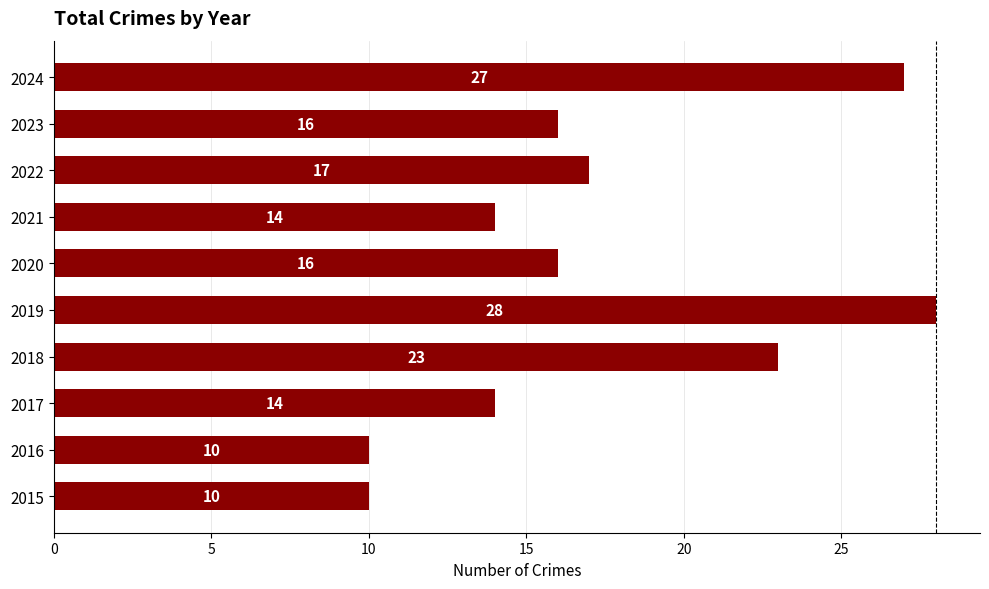

What is the greatest value displayed?

28